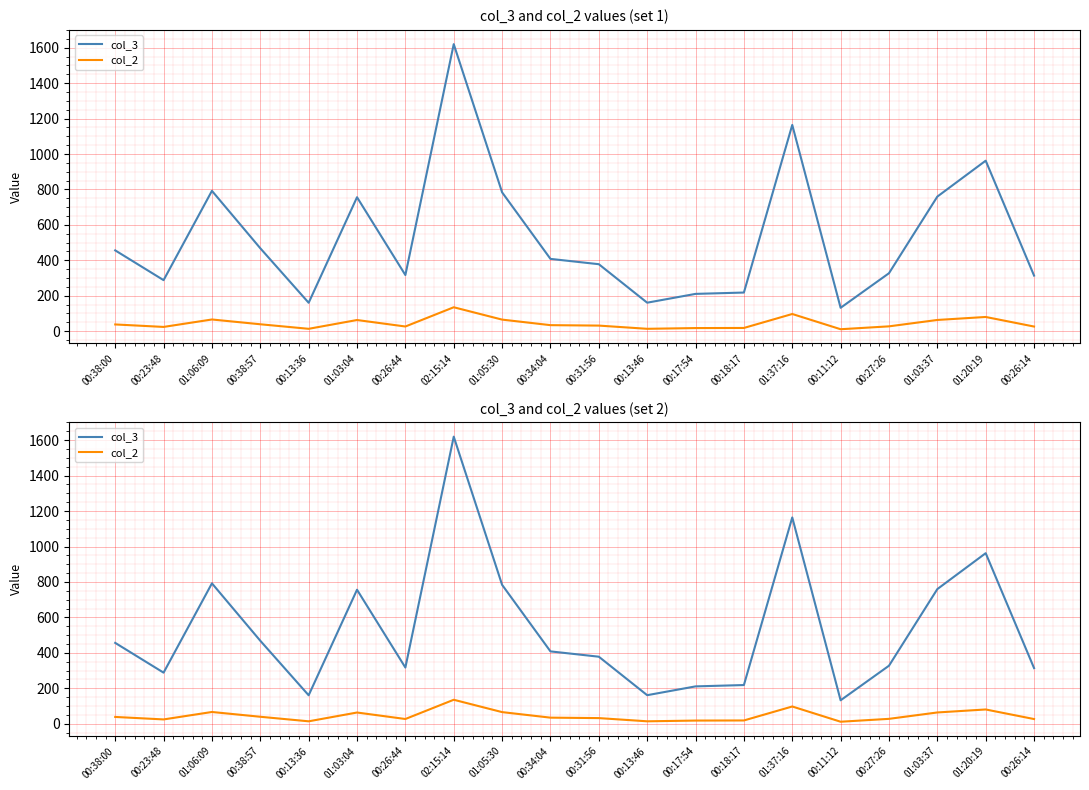

What is the greatest value displayed?

1620.0